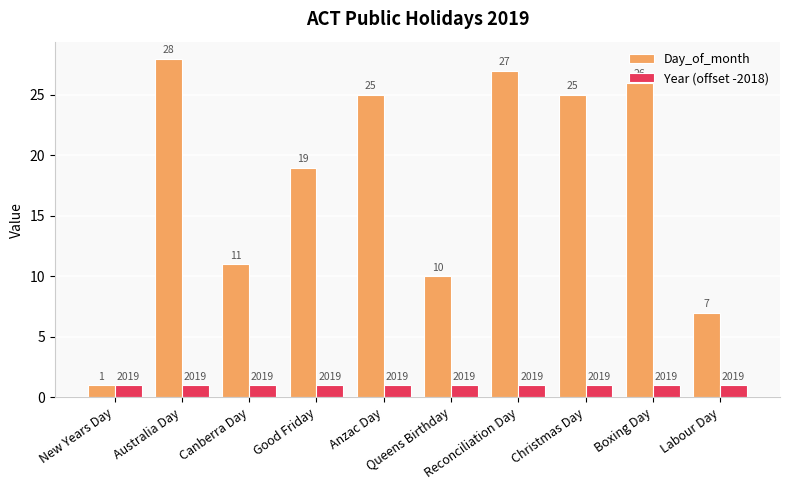

Rank the series by their maximum value, from lowest to highest.

Year (offset -2018), Day_of_month